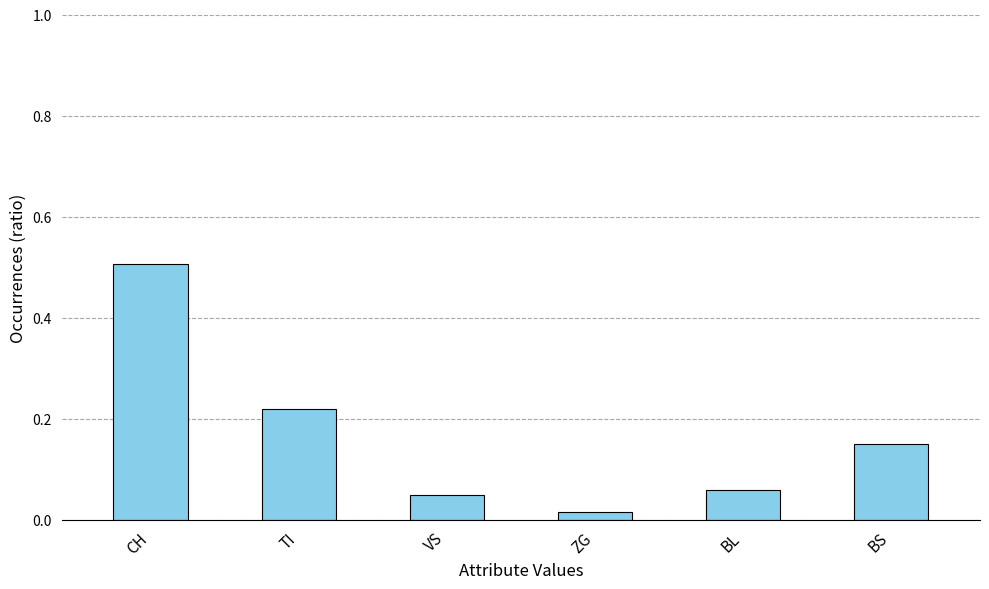

Count the number of categories in the chart.

6